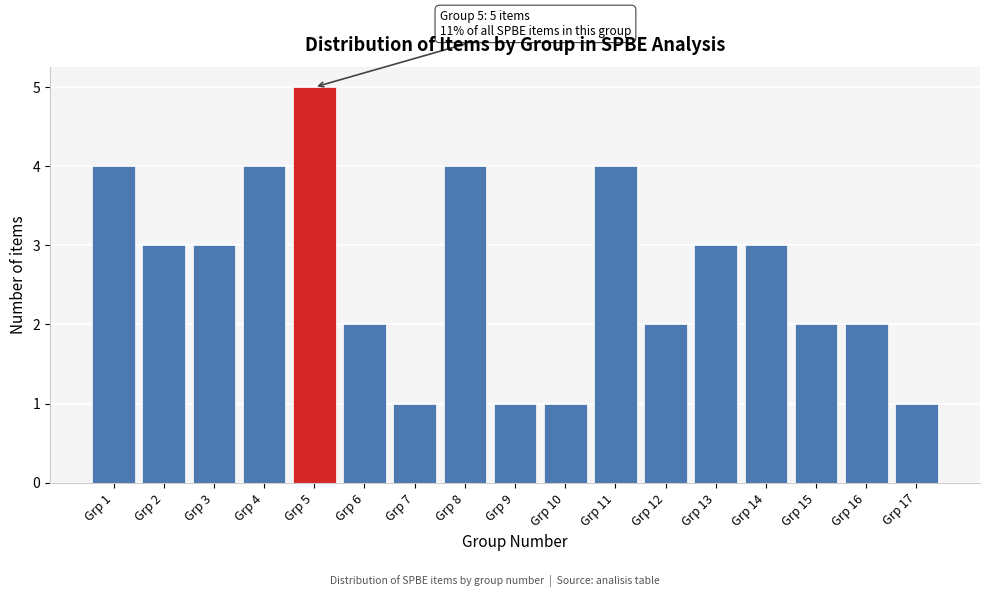

Which range on the x-axis has the tallest bar?

4.5 to 5.5